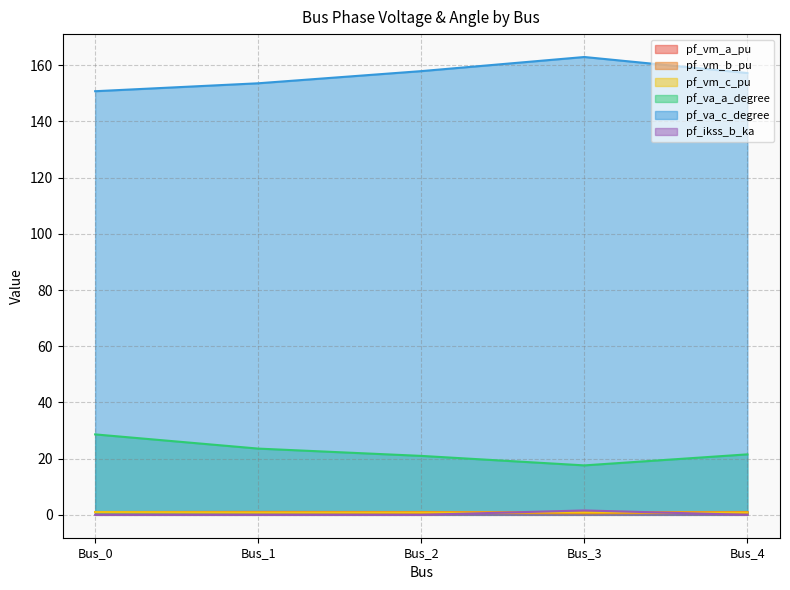

How many categories are shown in the chart?

5